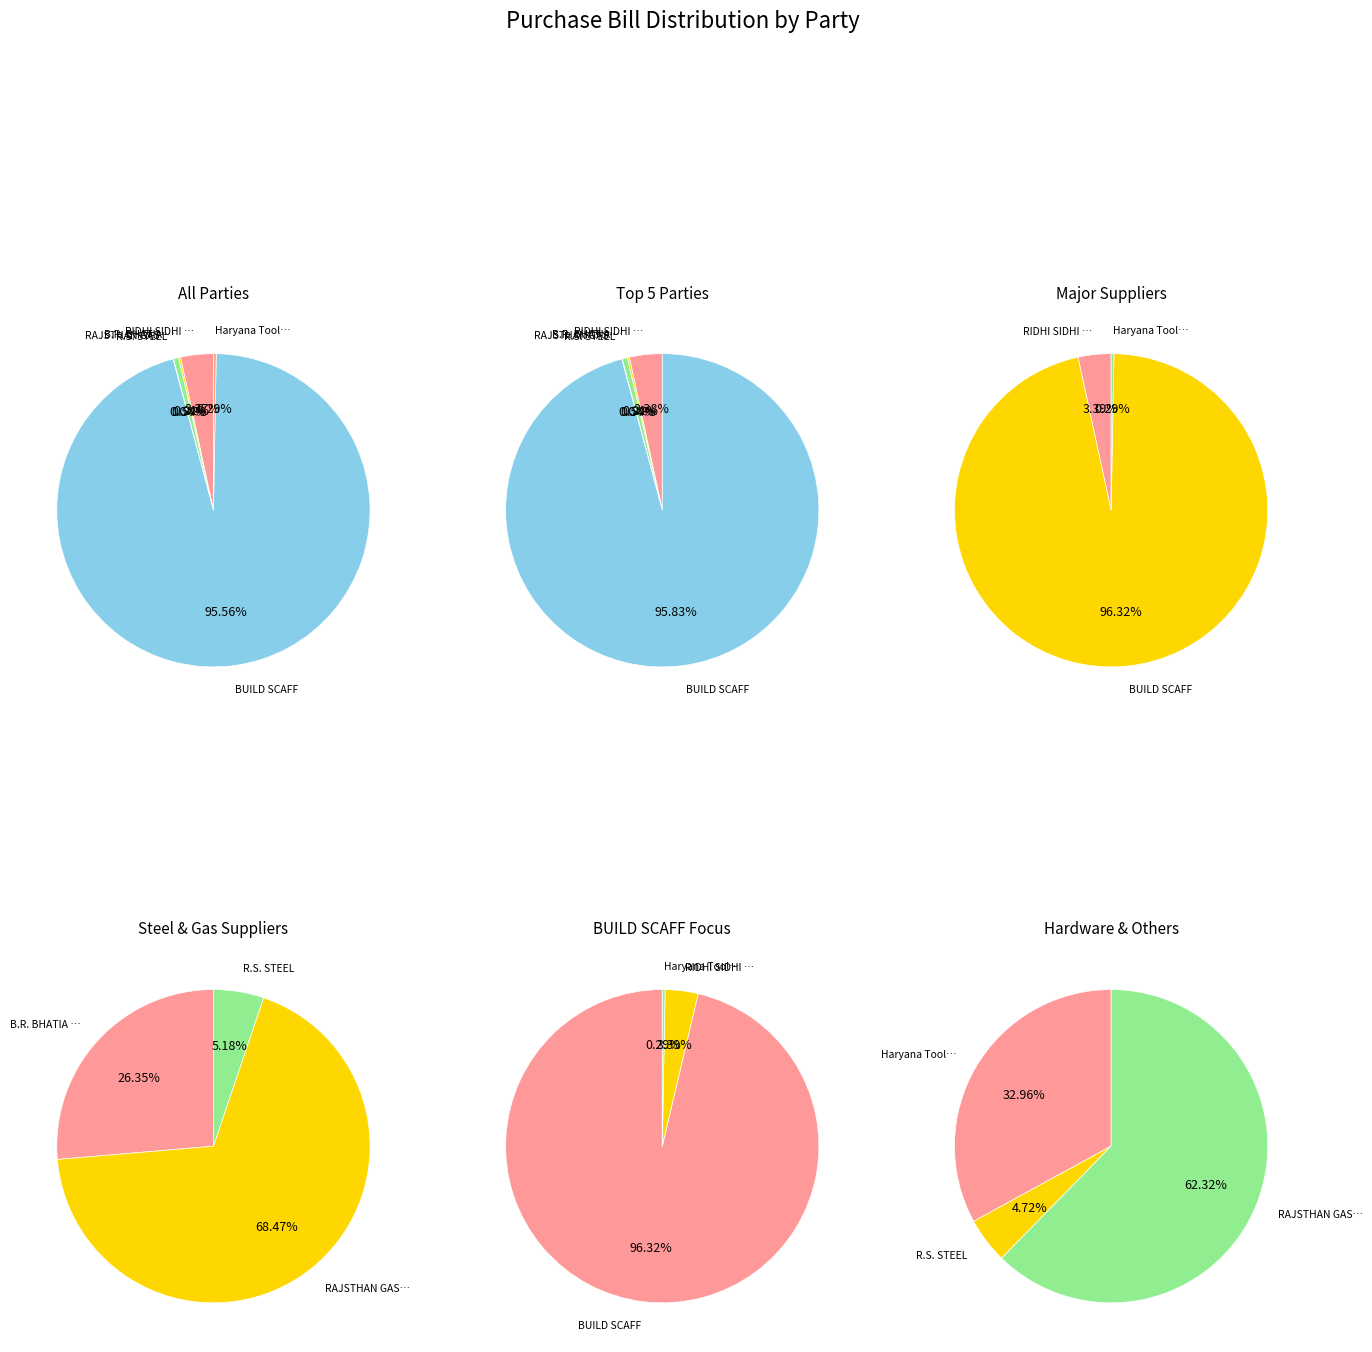

To the nearest percent, what percentage of the pie is RIDHI SIDHI WELD PVT. LTD.?

3%